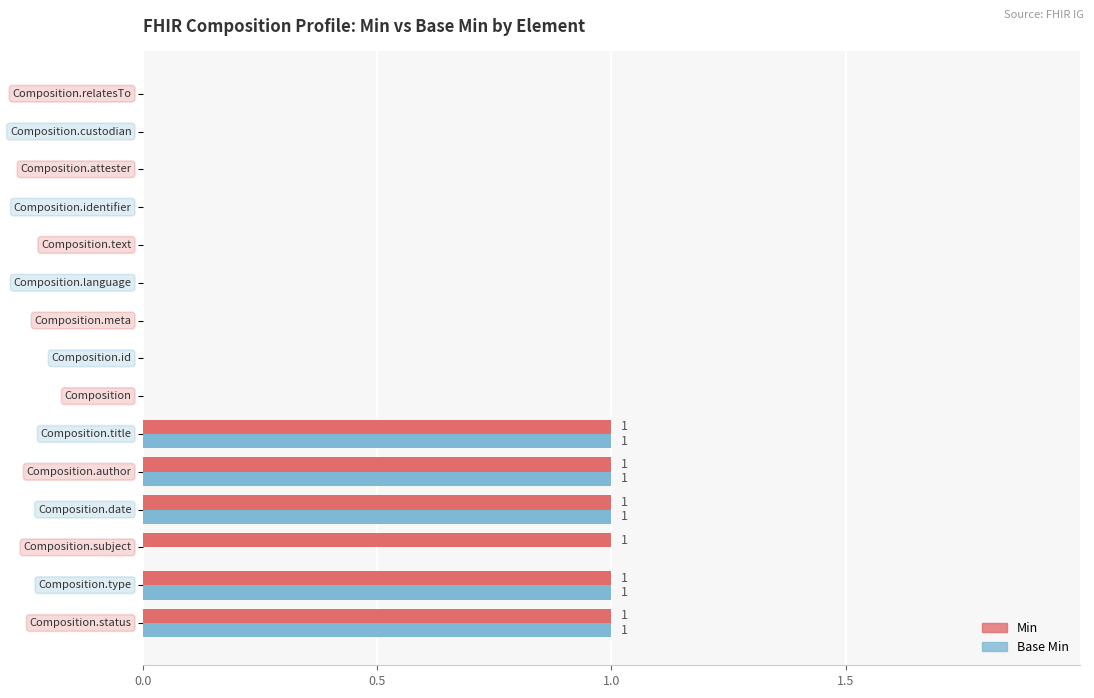

What is the maximum value shown in the chart?

1